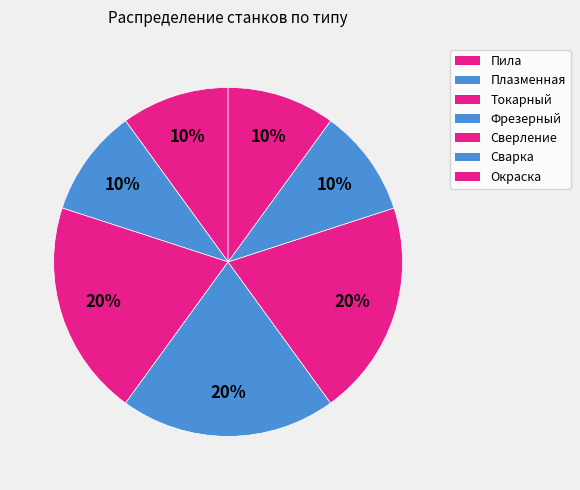

Is it true that Пила is 10% of the pie?

True